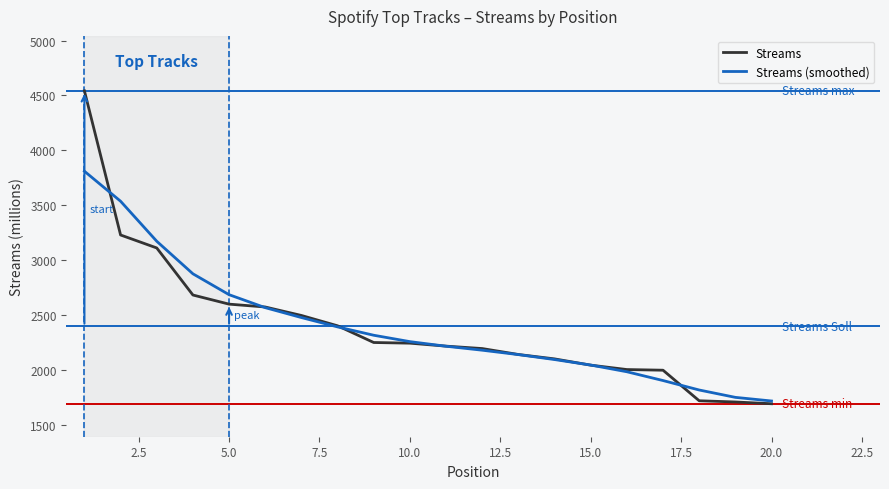

Rank the series by their maximum value, from lowest to highest.

Streams (smoothed), Streams